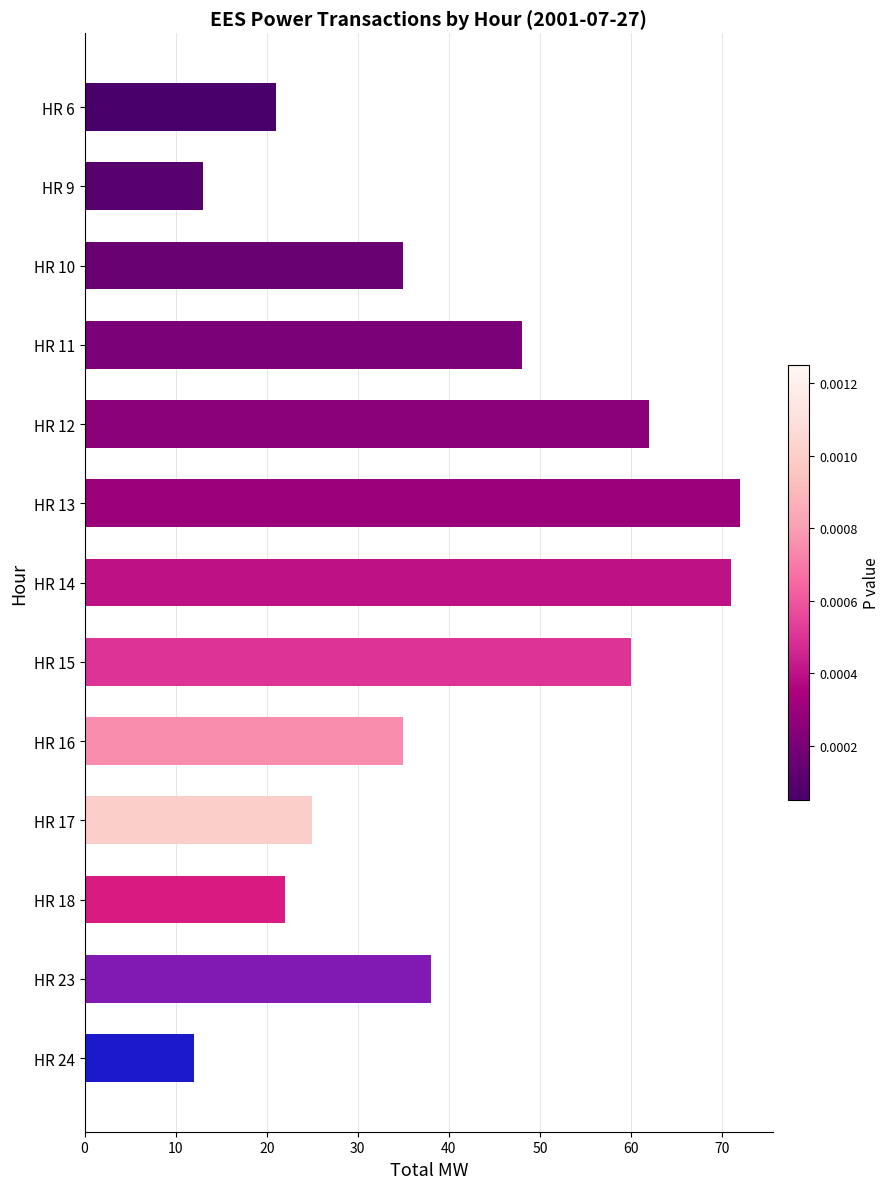

The chart shows a value of 35 at HR 10. True or false?

True